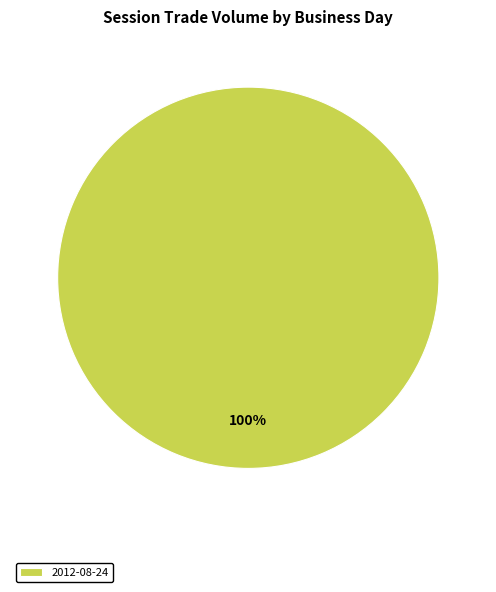

Does 2012-08-24 account for over 50% of the chart?

Yes